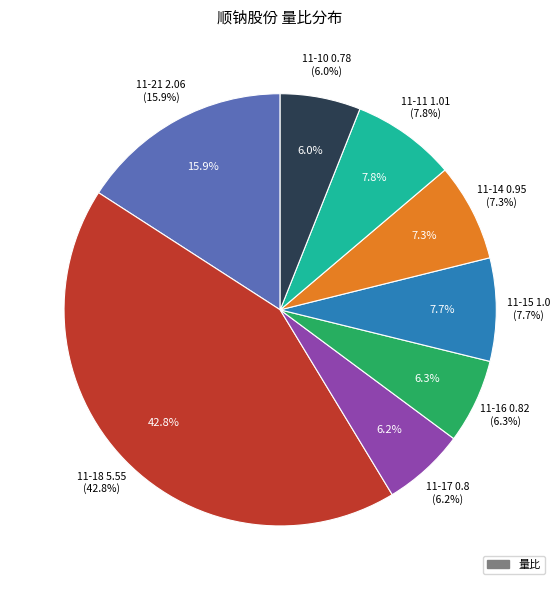

The 2022-11-21 slice represents 5% of the pie. True or false?

False